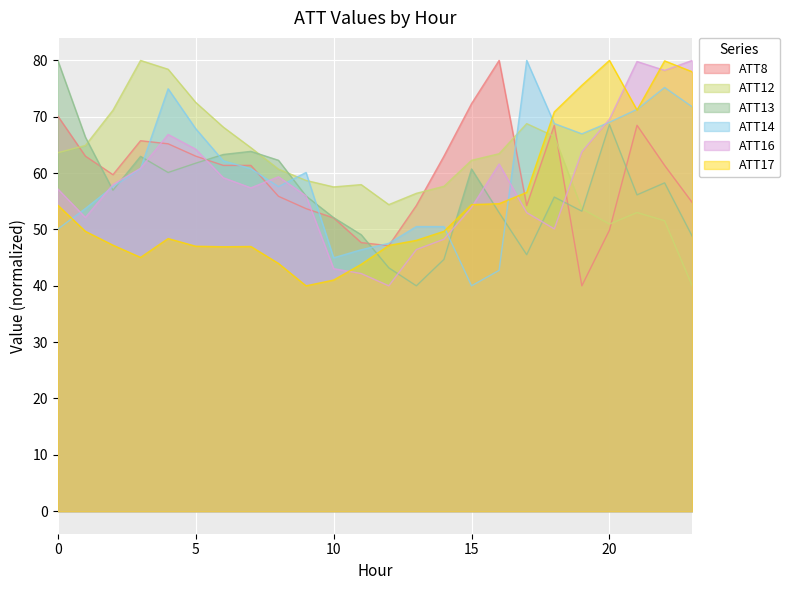

How many times do ATT17 and ATT12 cross each other?

1